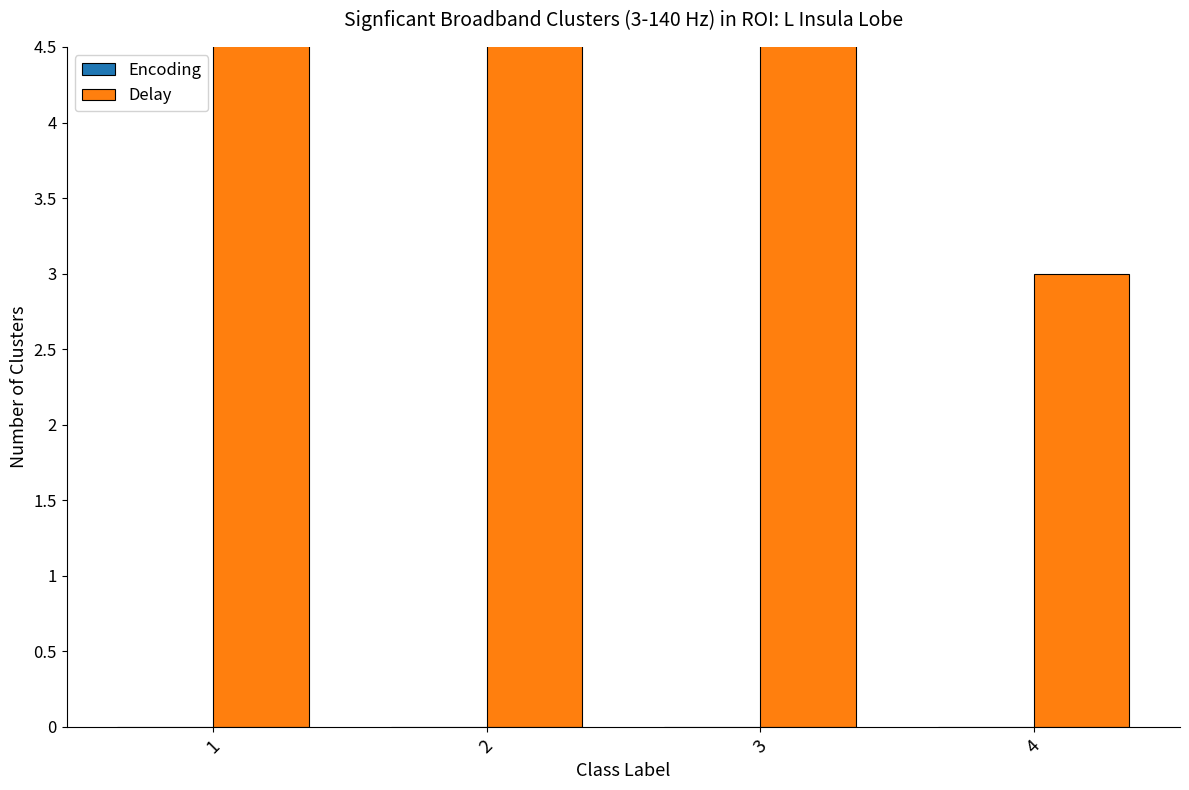

What is the sum of the Delay values at 2 and 3?

17